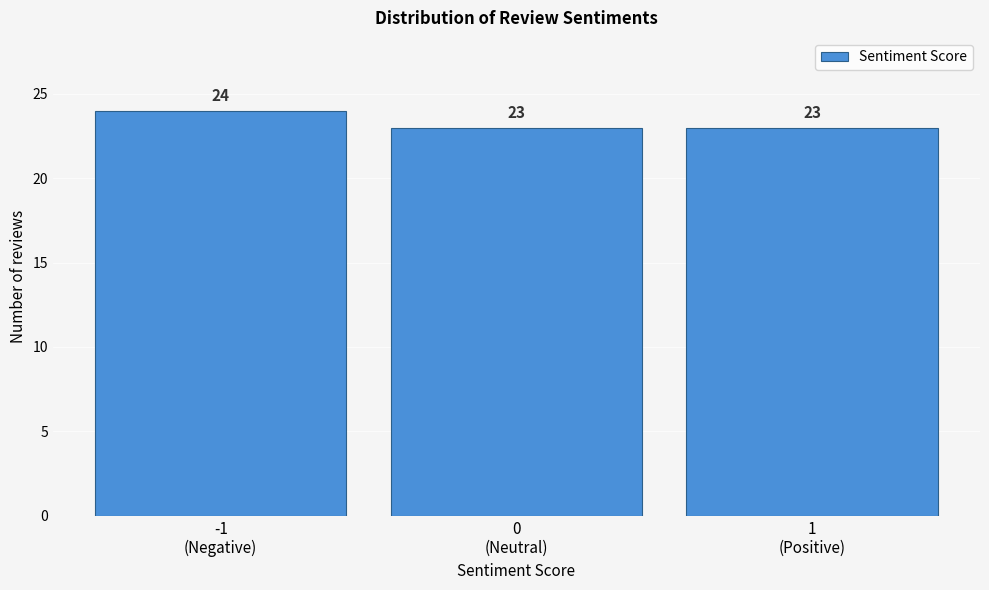

Reading right to left, list all the values displayed in this chart.

23	23	24